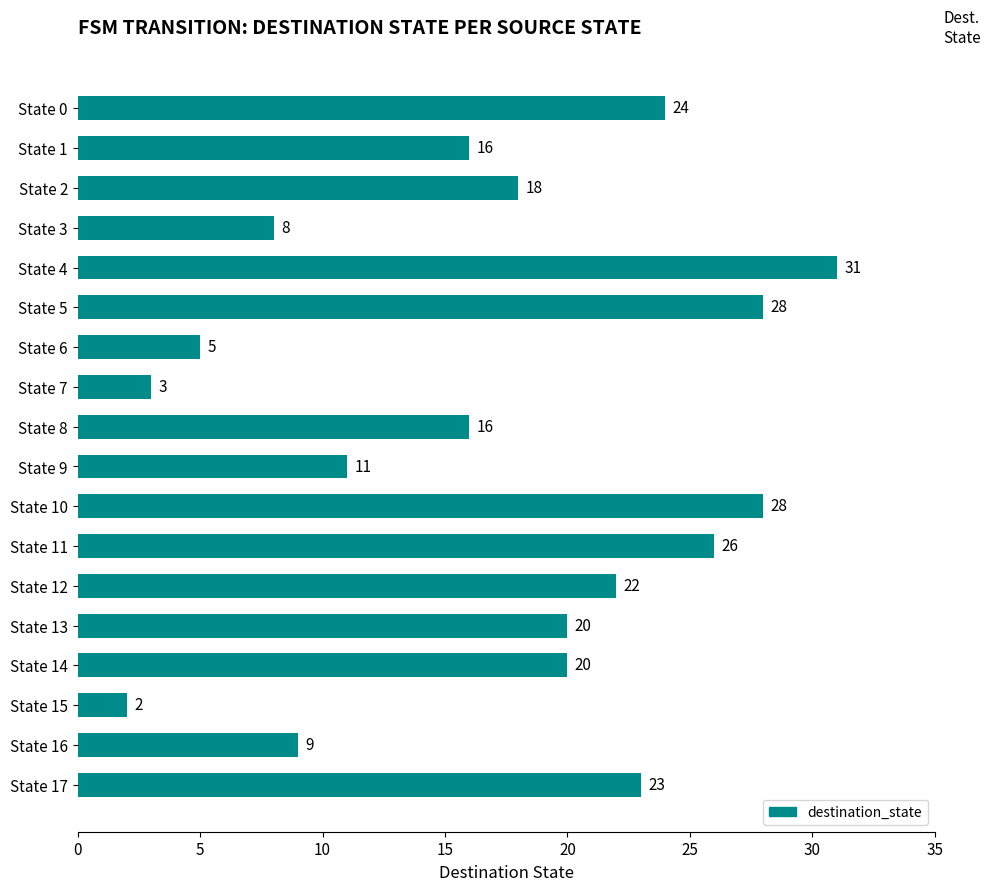

What is the difference between the second highest and minimum values?

26